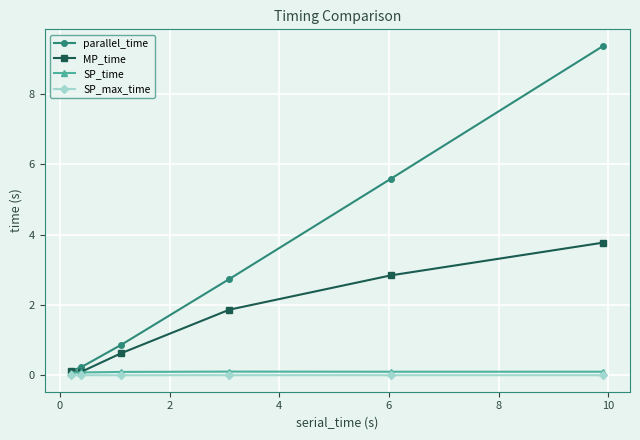

What is the maximum value for parallel_time?

9.4